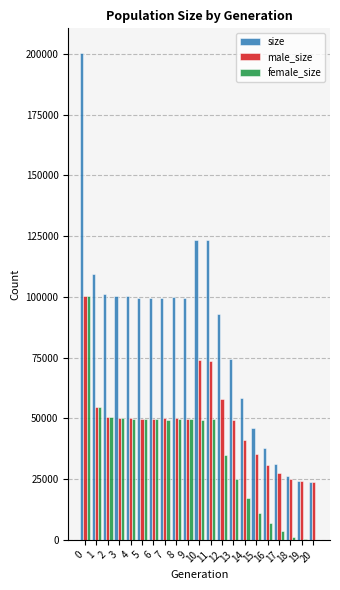

What value does the male_size series have at 2, to the nearest 10?

50670